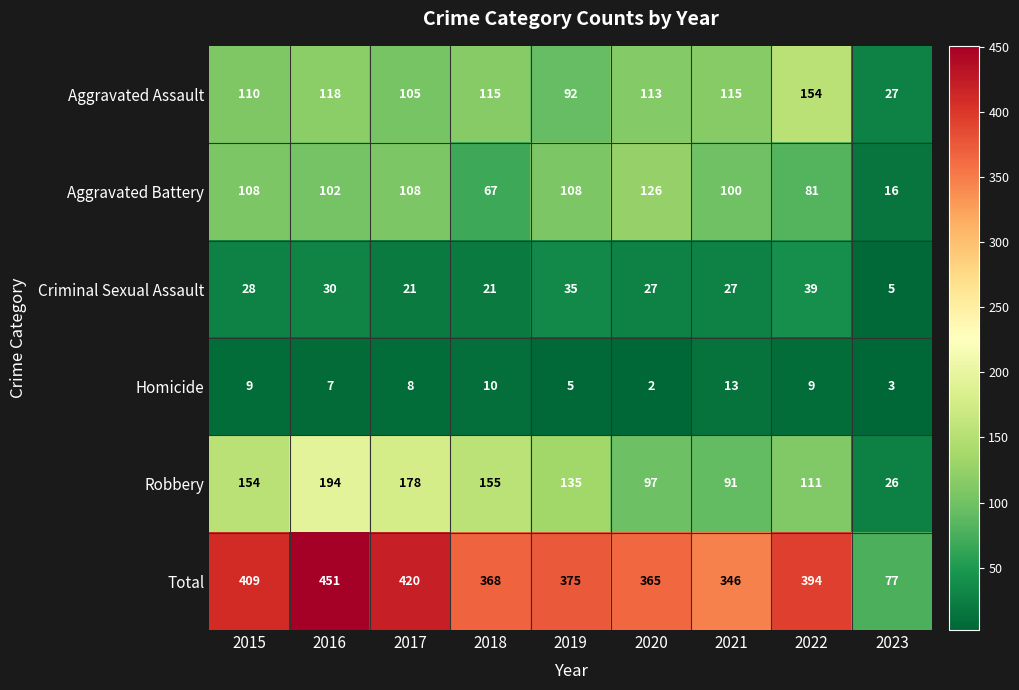

Which series has the largest total across all categories?

Total